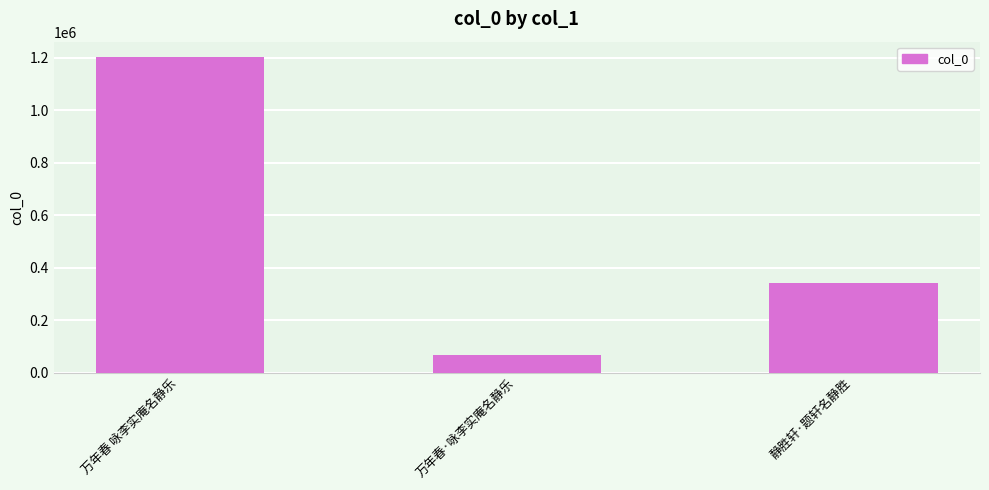

Is it true that the value at 万年春·咏李实庵名静乐 is 14299?

False